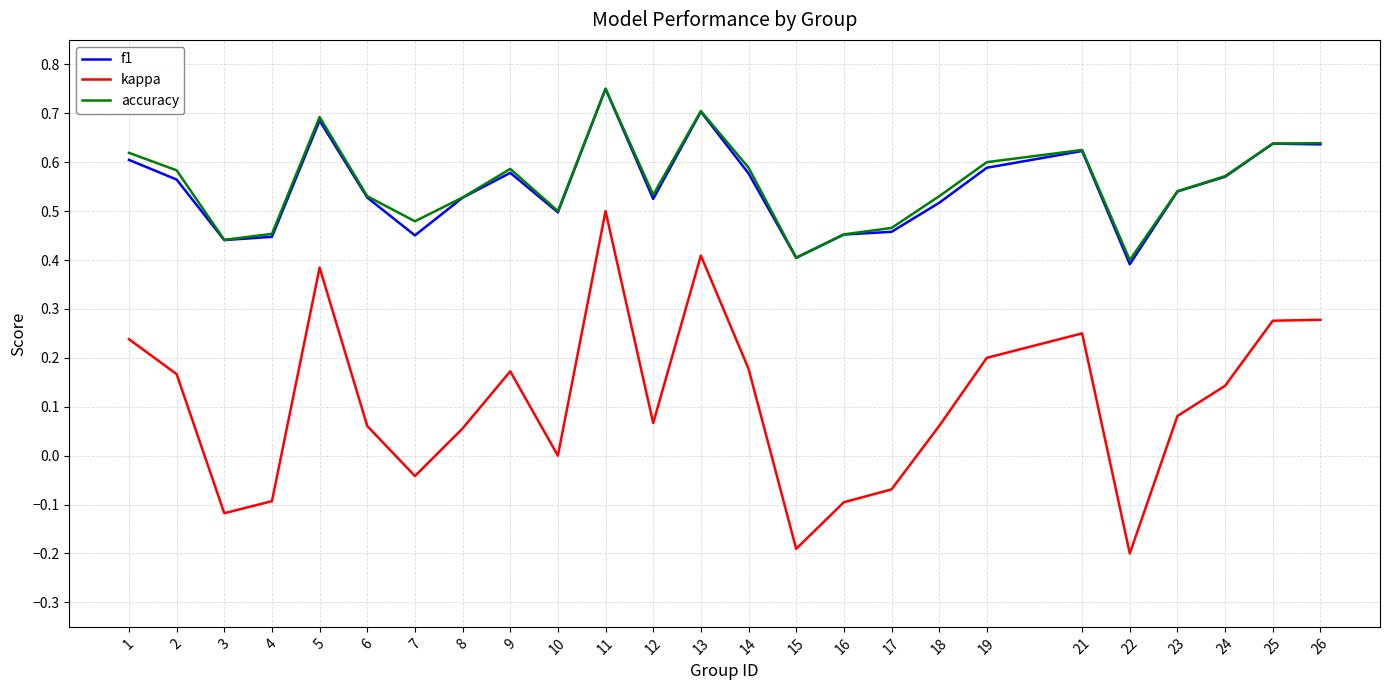

Which series has the largest range (max minus min)?

kappa